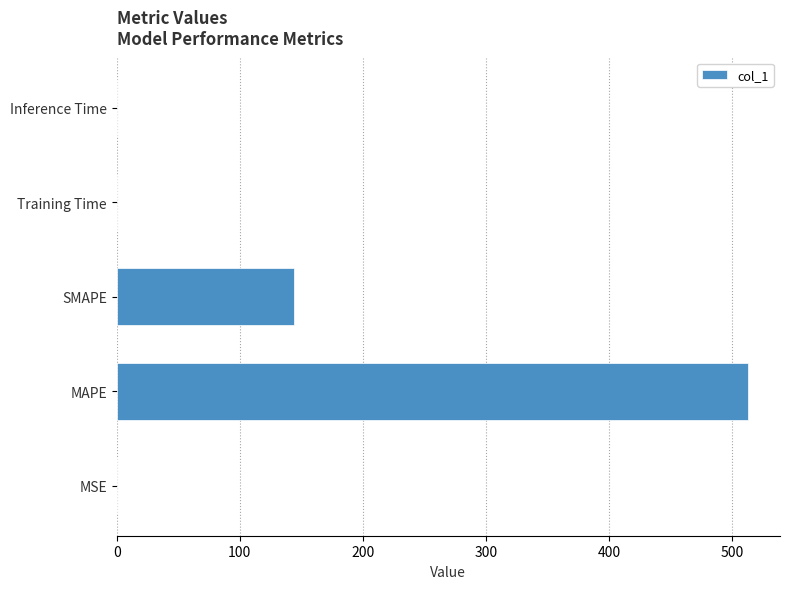

Where is the data nearest to the value 256?

SMAPE